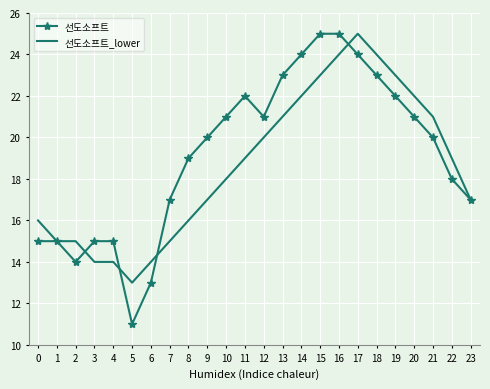

The value of 선도소프트 at 10 is 7. True or false?

False